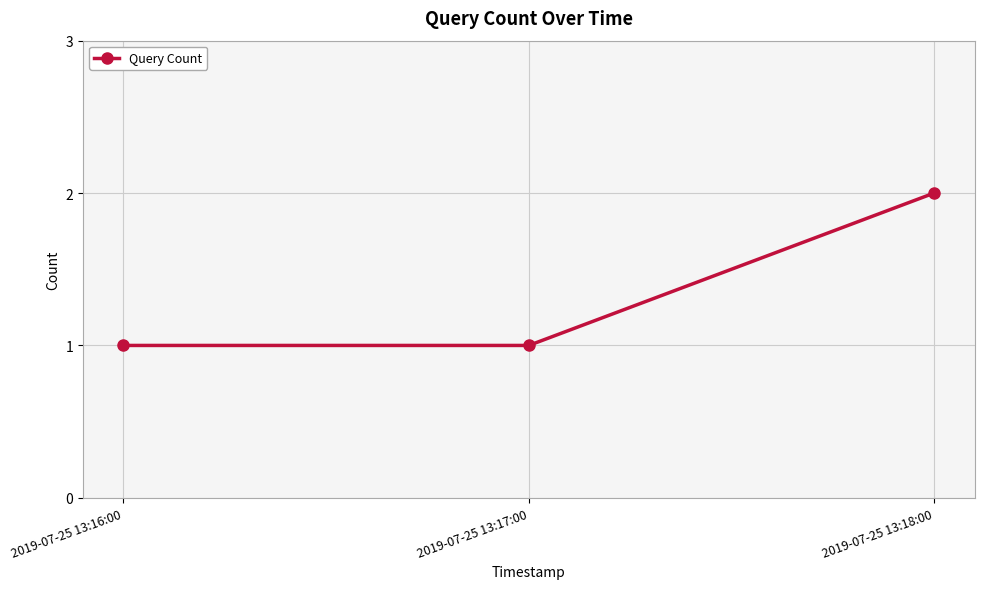

What is the maximum value shown in the chart?

2